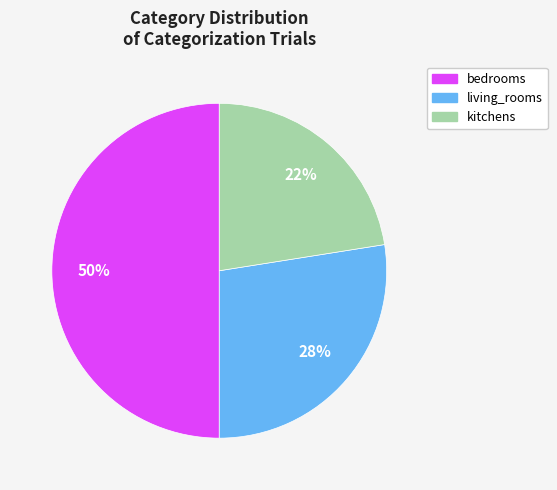

What percentage is the bedrooms slice, to the nearest percent?

50%